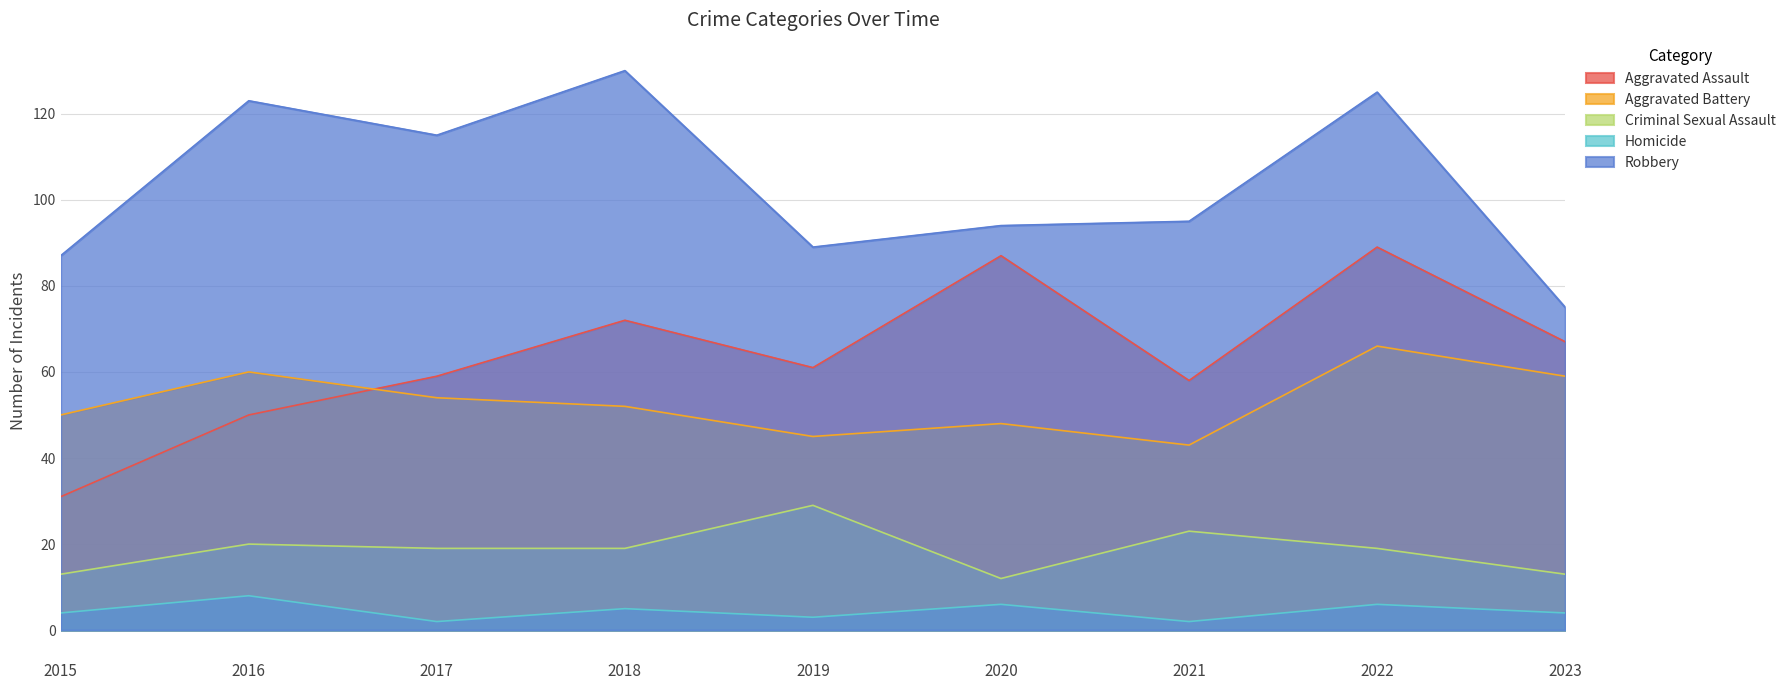

Where is the first local minimum for Aggravated Assault?

2019